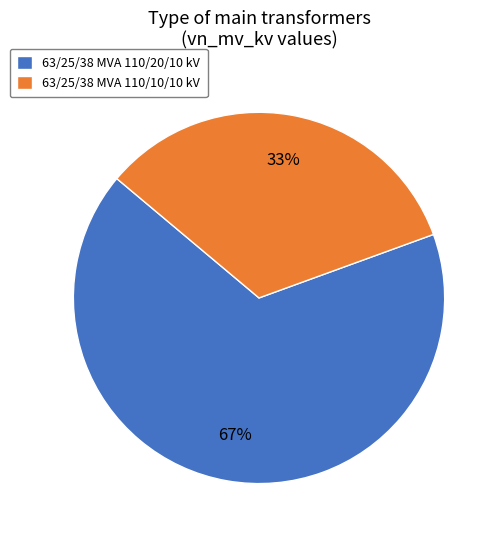

What is the majority slice?

63/25/38 MVA 110/20/10 kV